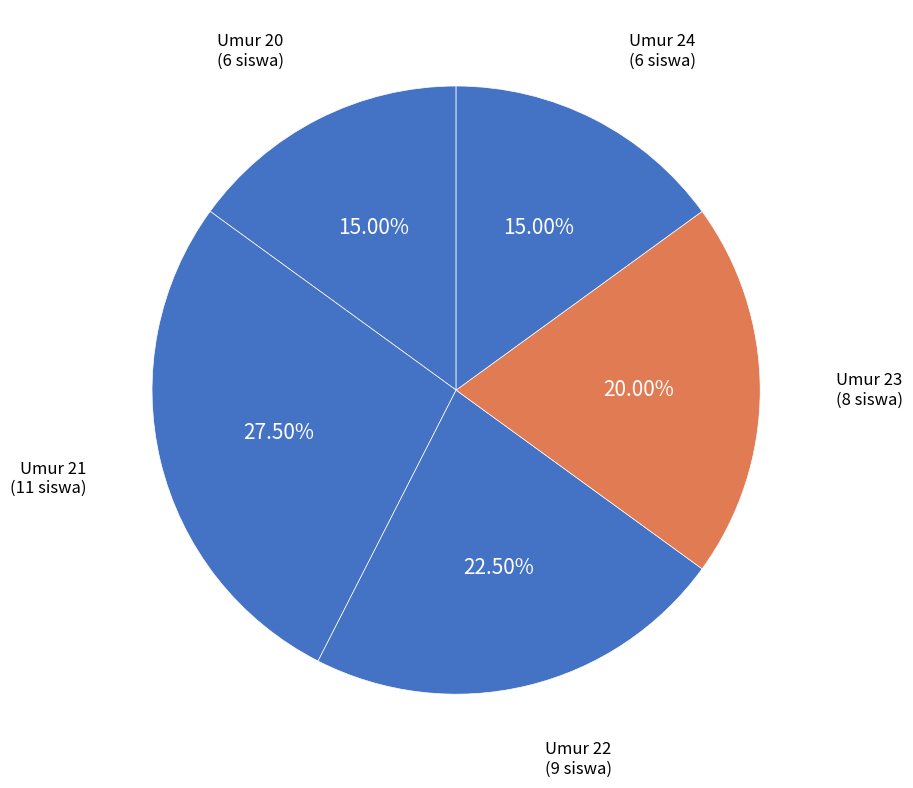

Which slice is the smallest?

20